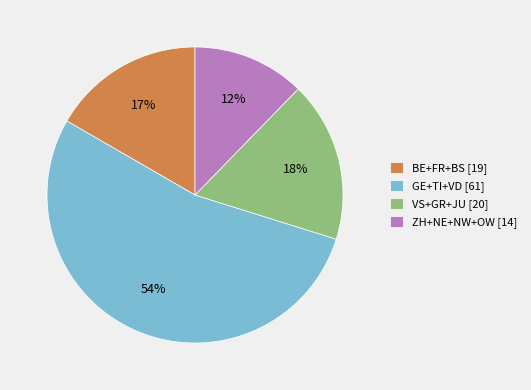

Combined, do VS+GR+JU [20] and GE+TI+VD [61] account for over 50%?

Yes